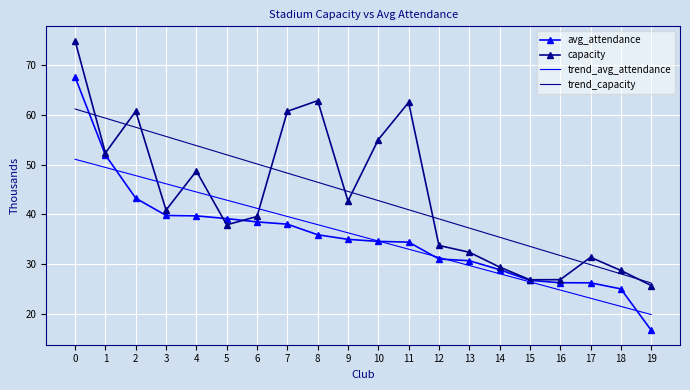

What is the minimum value shown in the chart?

16.7